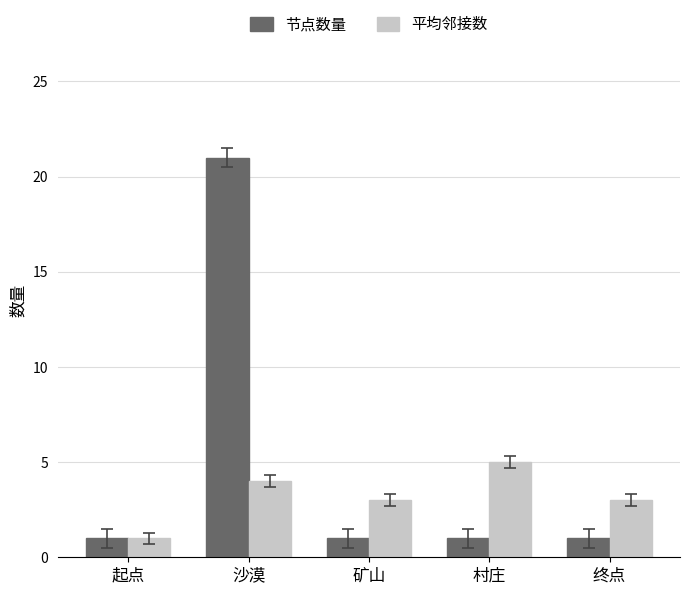

Count the number of data series in this chart.

2